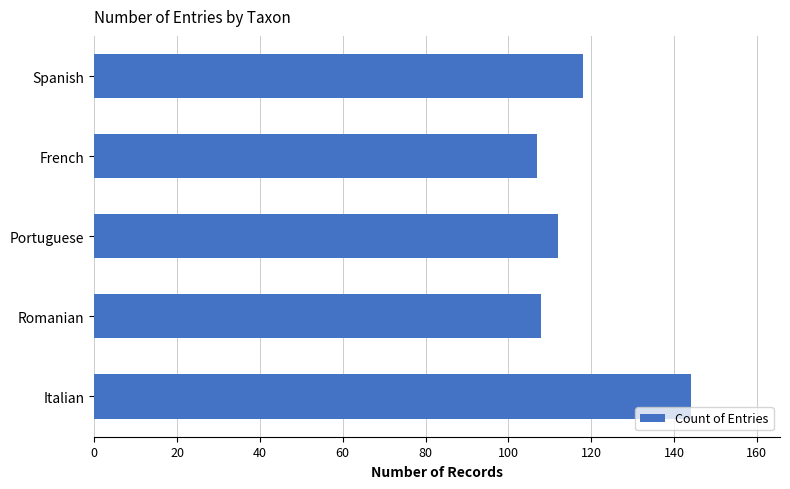

What is the smallest value displayed?

107